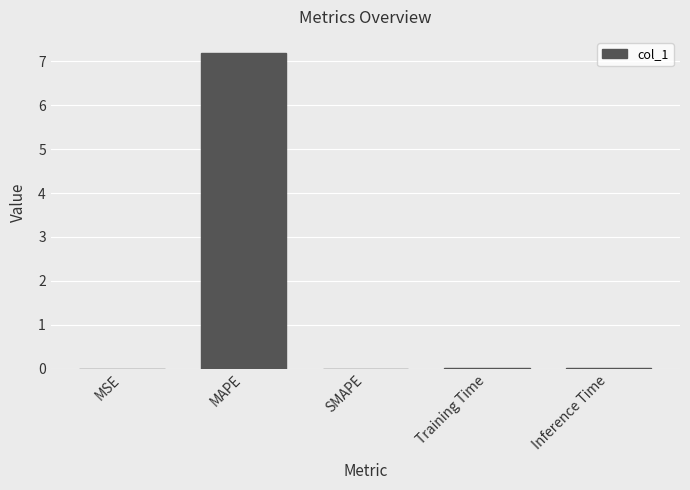

What is the maximum value shown in the chart?

7.2